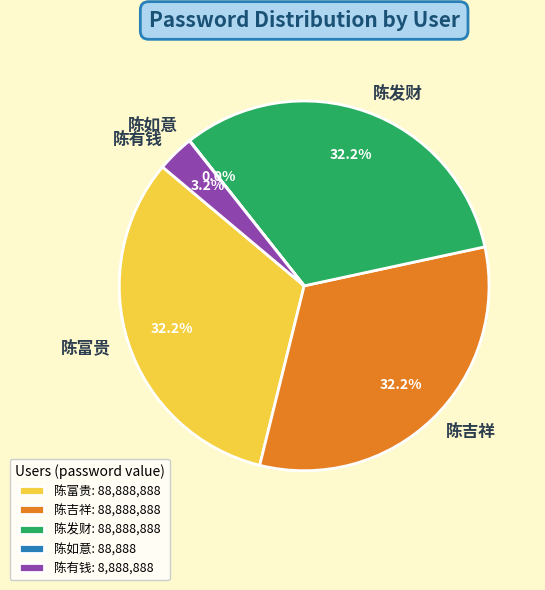

What is the ratio of the value at 陈发财 to the value at 陈富贵?

1.0